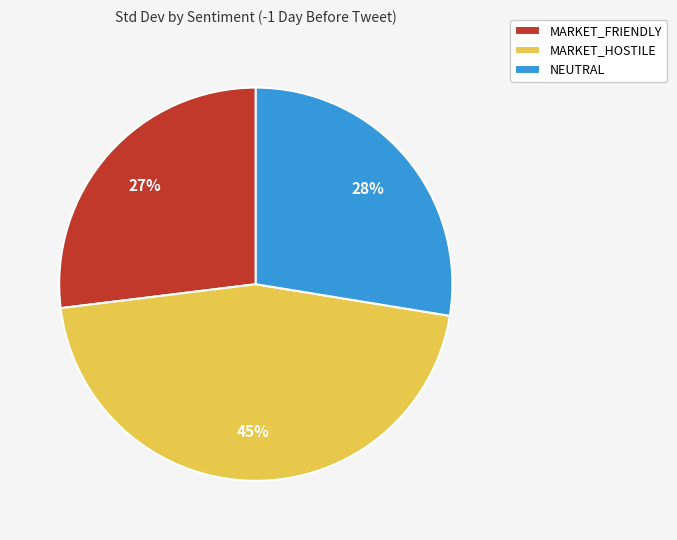

To the nearest percent, what percentage of the pie is NEUTRAL?

28%